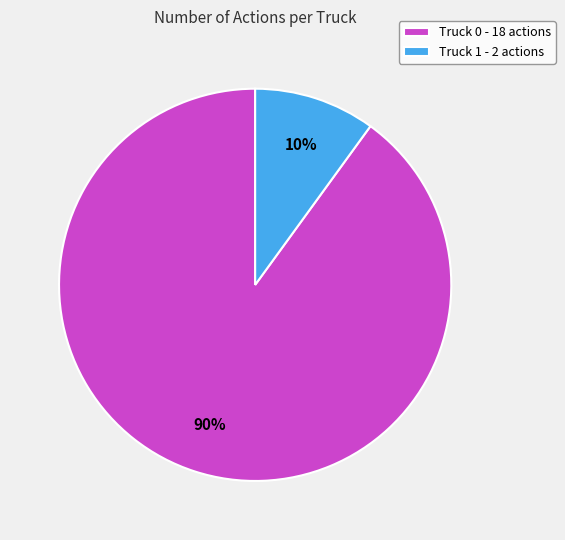

How many slices are in this pie chart?

2